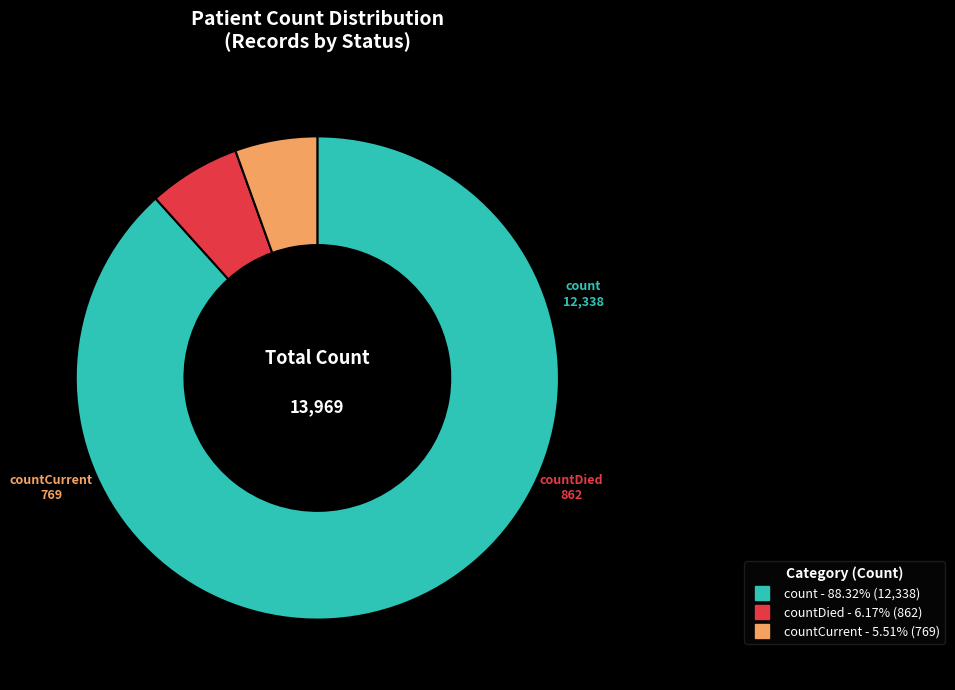

Does any single category account for the majority?

Yes